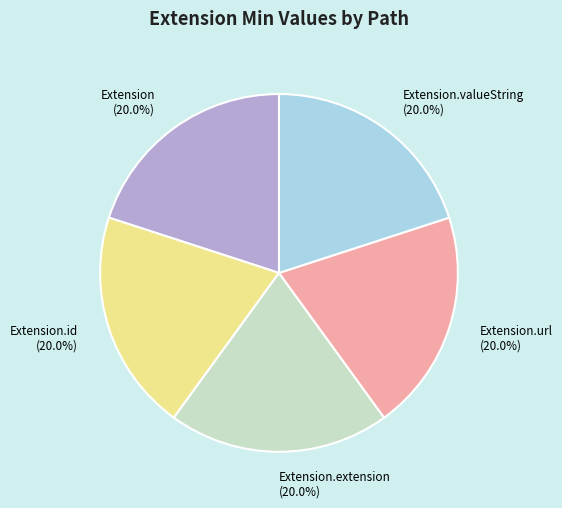

Approximately how many times larger is the value at Extension.extension (20.0%) compared to Extension.id (20.0%)?

1.0